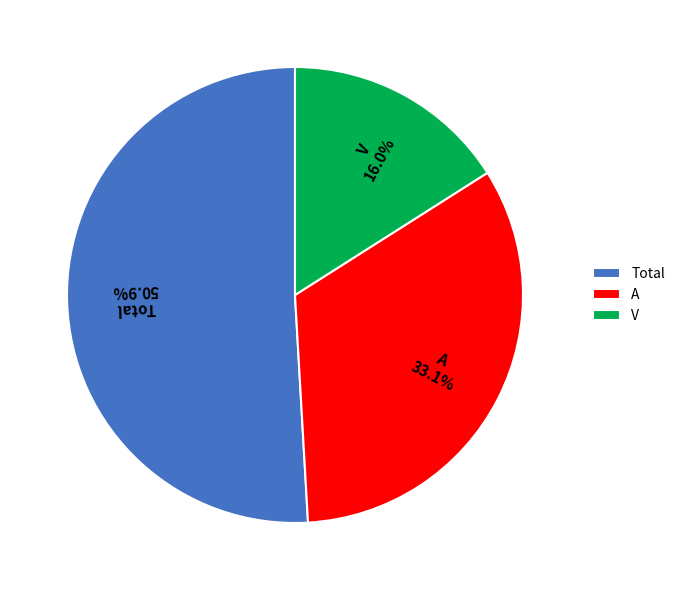

To the nearest percent, what is the average slice percentage?

33%